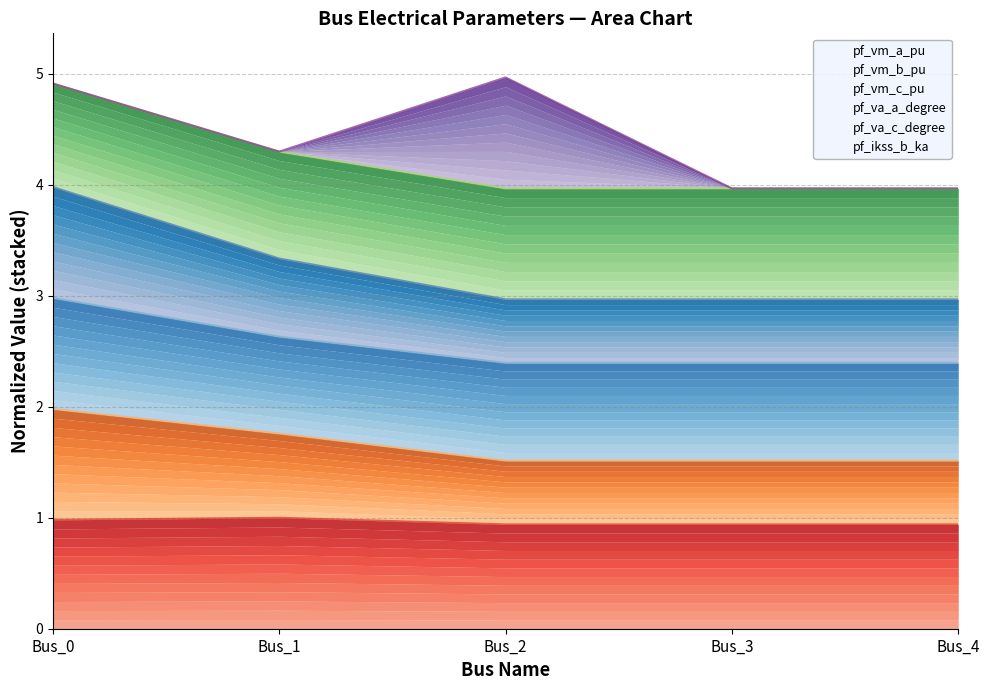

Which series changed the most between Bus_1 and Bus_2?

pf_va_a_degree